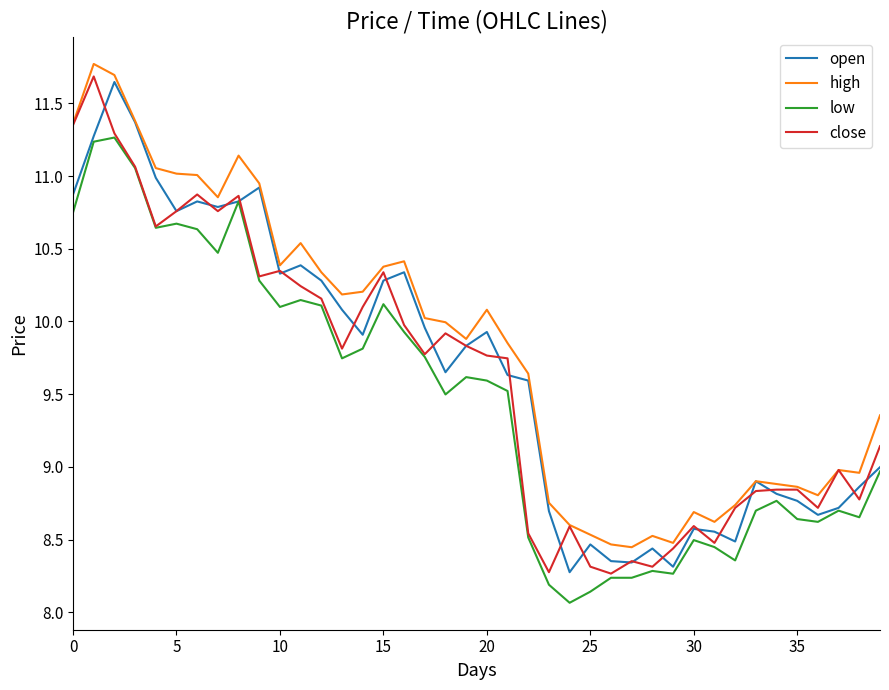

Reading right to left, list all the values displayed in this chart.

open: 9.0	8.9	8.7	8.7	8.8	8.8	8.9	8.5	8.6	8.6	8.3	8.4	8.3	8.4	8.5	8.3	8.7	9.6	9.6	9.9	9.8	9.7	10.0	10.3	10.3	9.9	10.1	10.3	10.4	10.3	10.9	10.8	10.8	10.8	10.8	11.0	11.4	11.6	11.3	10.9
high: 9.4	9.0	9.0	8.8	8.9	8.9	8.9	8.7	8.6	8.7	8.5	8.5	8.4	8.5	8.5	8.6	8.8	9.6	9.9	10.1	9.9	10.0	10.0	10.4	10.4	10.2	10.2	10.3	10.5	10.4	10.9	11.1	10.9	11.0	11.0	11.1	11.4	11.7	11.8	11.4
low: 9.0	8.7	8.7	8.6	8.6	8.8	8.7	8.4	8.4	8.5	8.3	8.3	8.2	8.2	8.1	8.1	8.2	8.5	9.5	9.6	9.6	9.5	9.8	9.9	10.1	9.8	9.7	10.1	10.1	10.1	10.3	10.8	10.5	10.6	10.7	10.6	11.1	11.3	11.2	10.7
close: 9.1	8.8	9.0	8.7	8.8	8.8	8.8	8.7	8.5	8.6	8.4	8.3	8.4	8.3	8.3	8.6	8.3	8.5	9.7	9.8	9.8	9.9	9.8	10.0	10.3	10.1	9.8	10.2	10.2	10.3	10.3	10.9	10.8	10.9	10.8	10.7	11.1	11.3	11.7	11.4